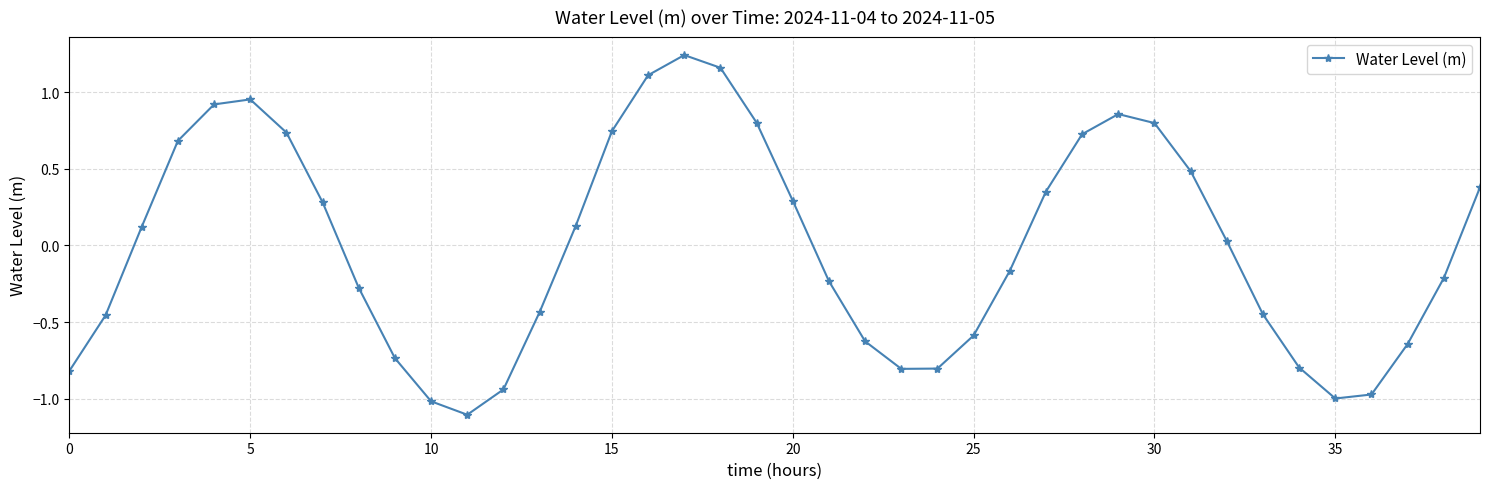

What is the smallest value displayed?

-1.1